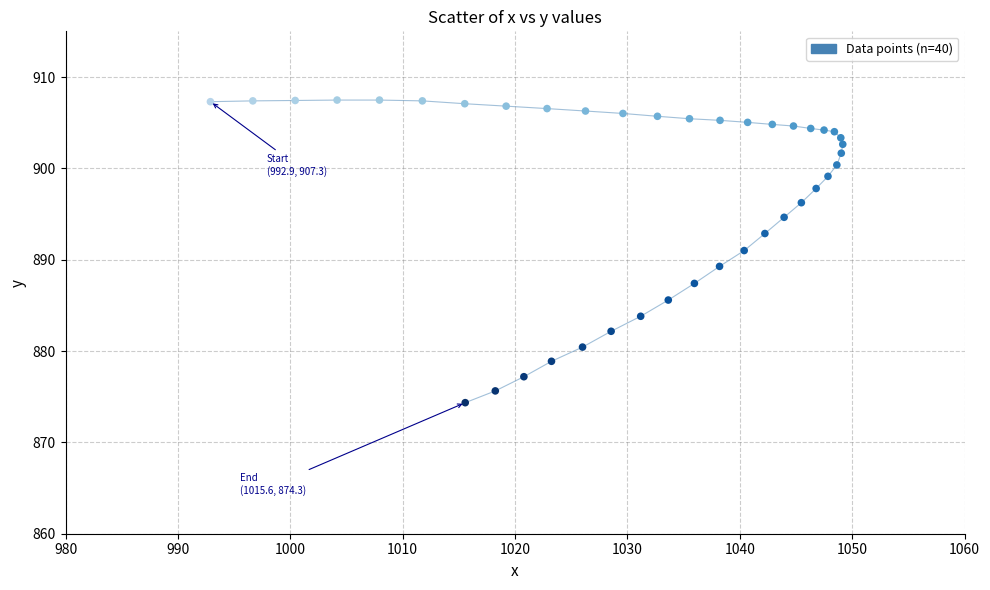

What is the range of Y values (max minus min)?

33.1